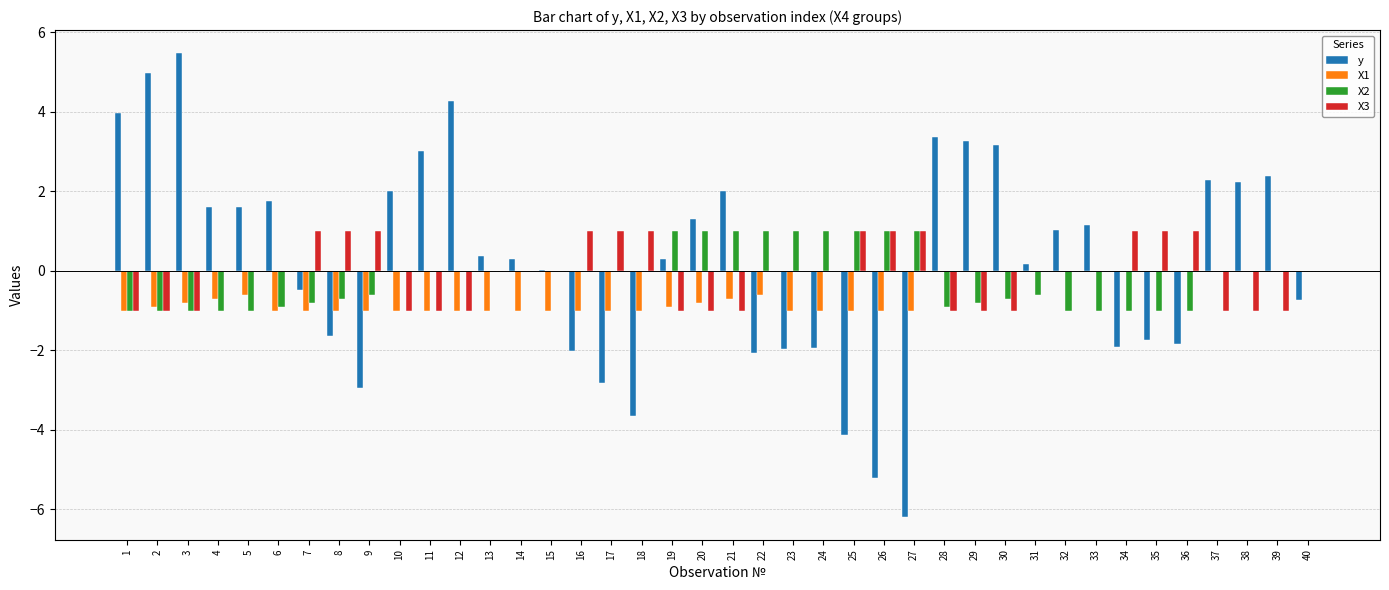

Between 10 and 23, which series saw the biggest shift?

y